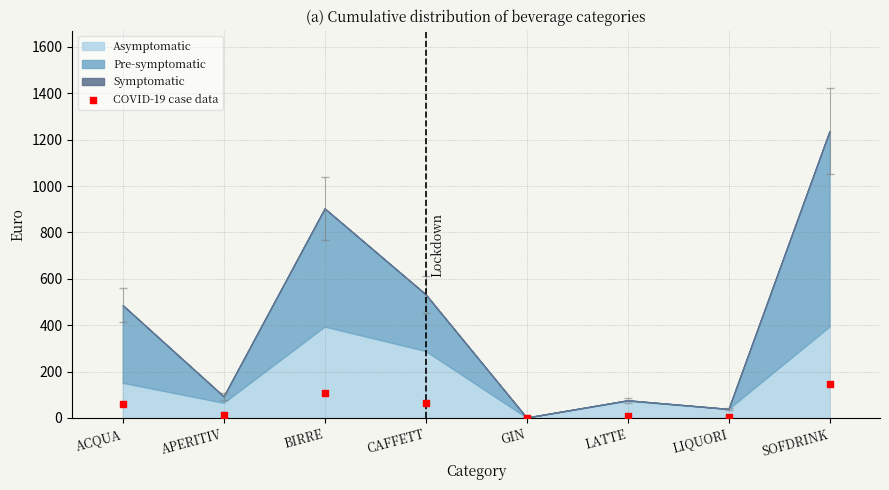

What is the range of Y values (max minus min)?

148.2